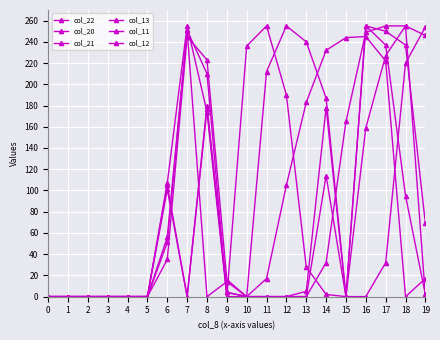

How many lines are shown in the chart?

6